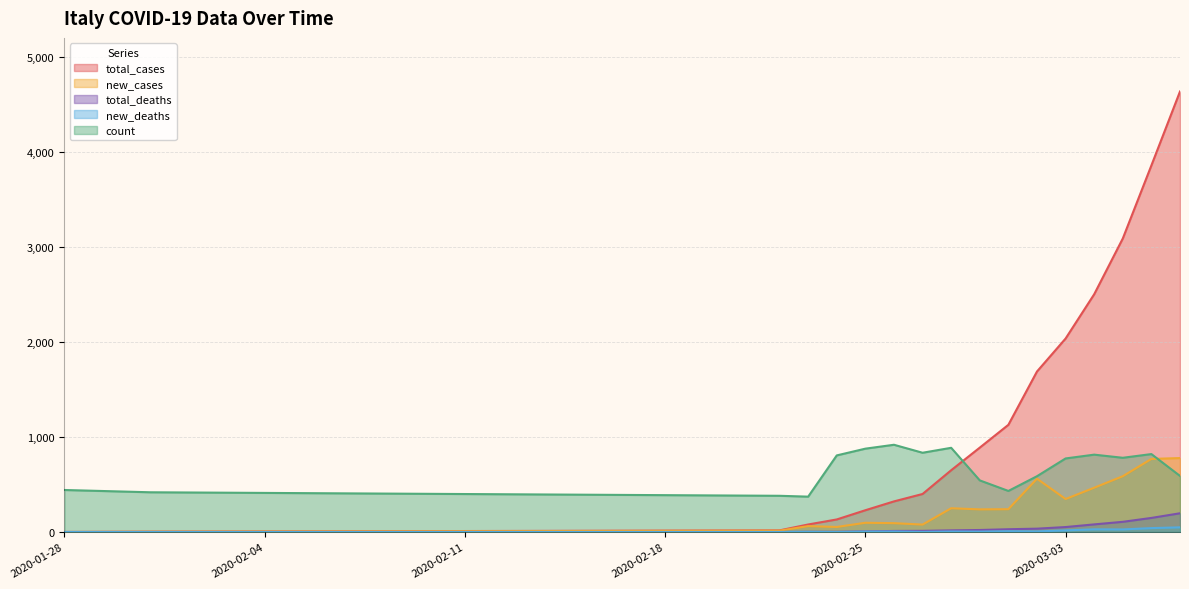

True or false: new_cases and total_deaths cross at least once.

False